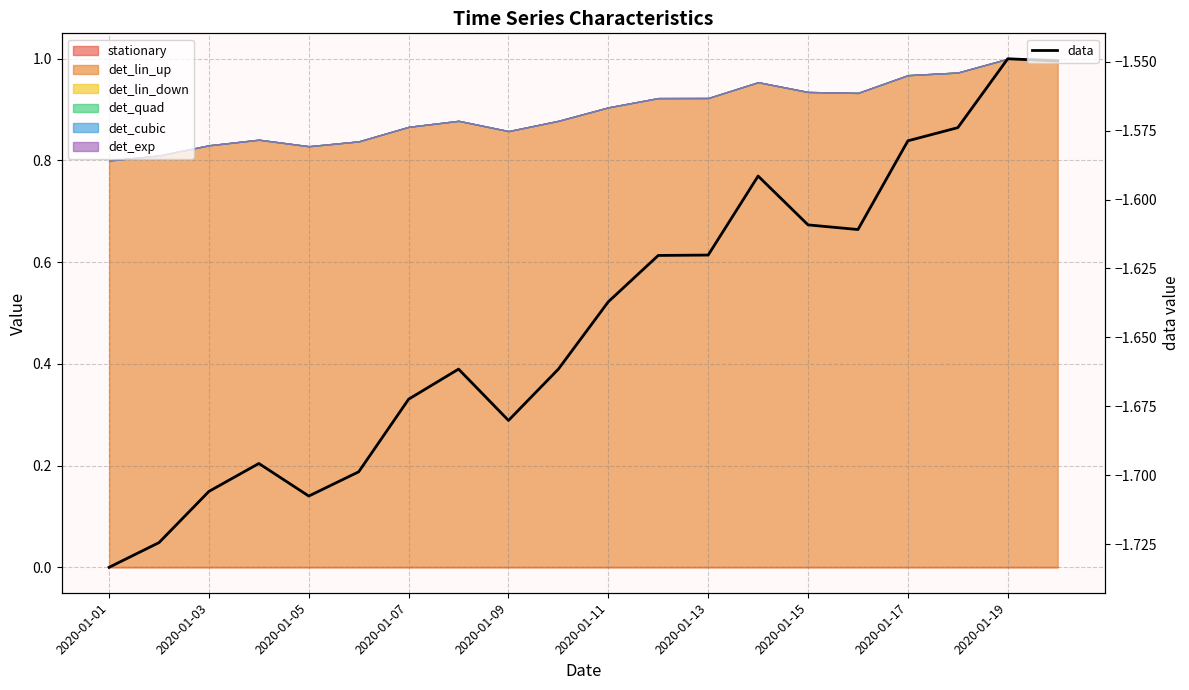

True or false: there are more than 1 points higher than both neighbors.

True